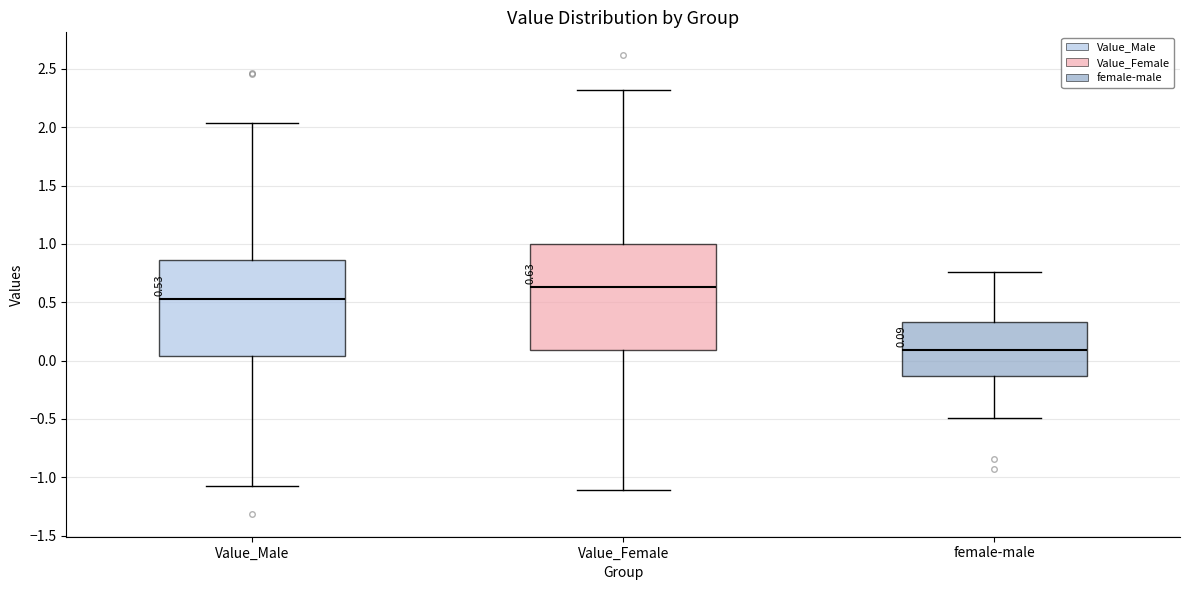

Which box's median line is the lowest?

female-male